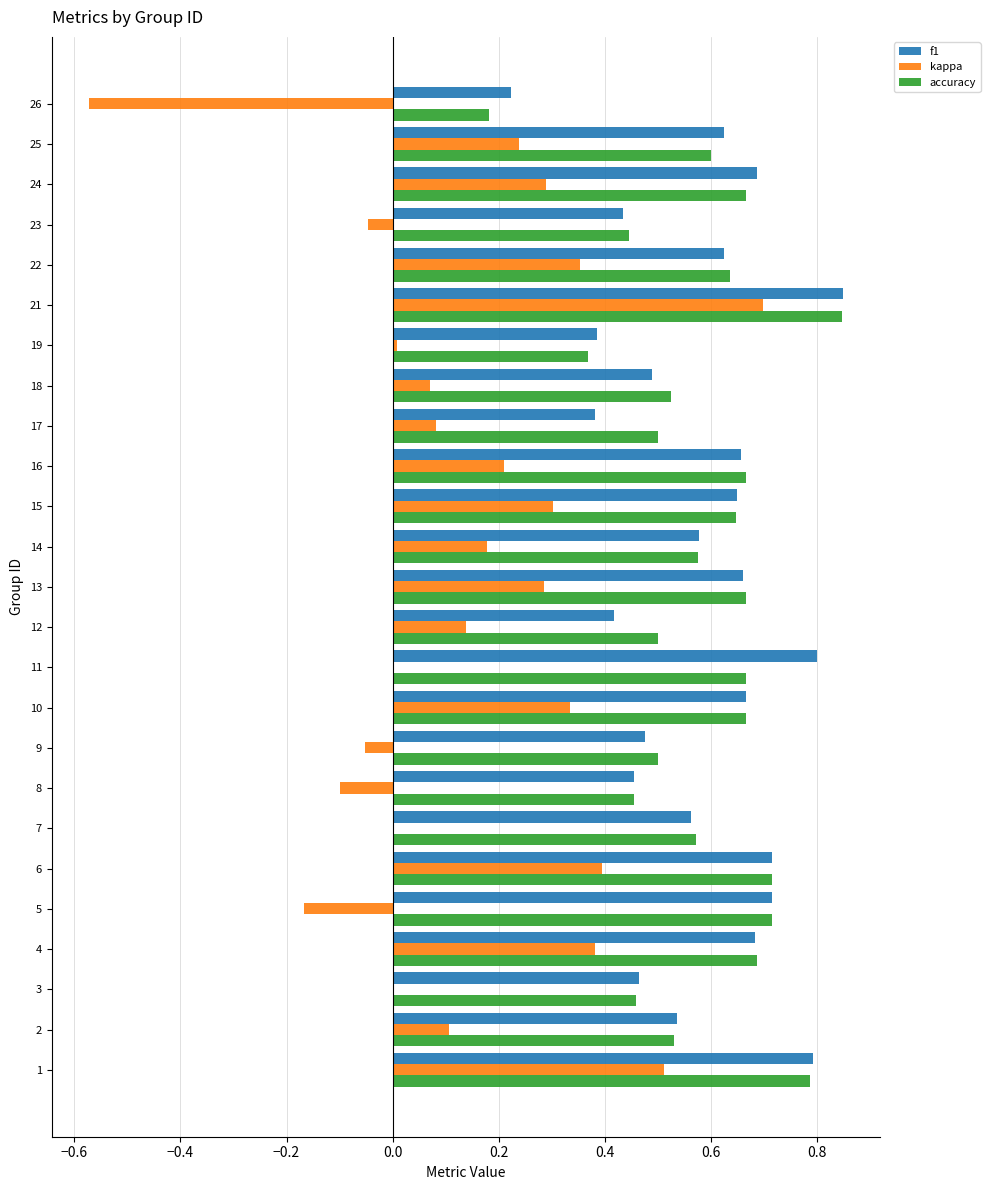

Which category has the highest value across all series?

21